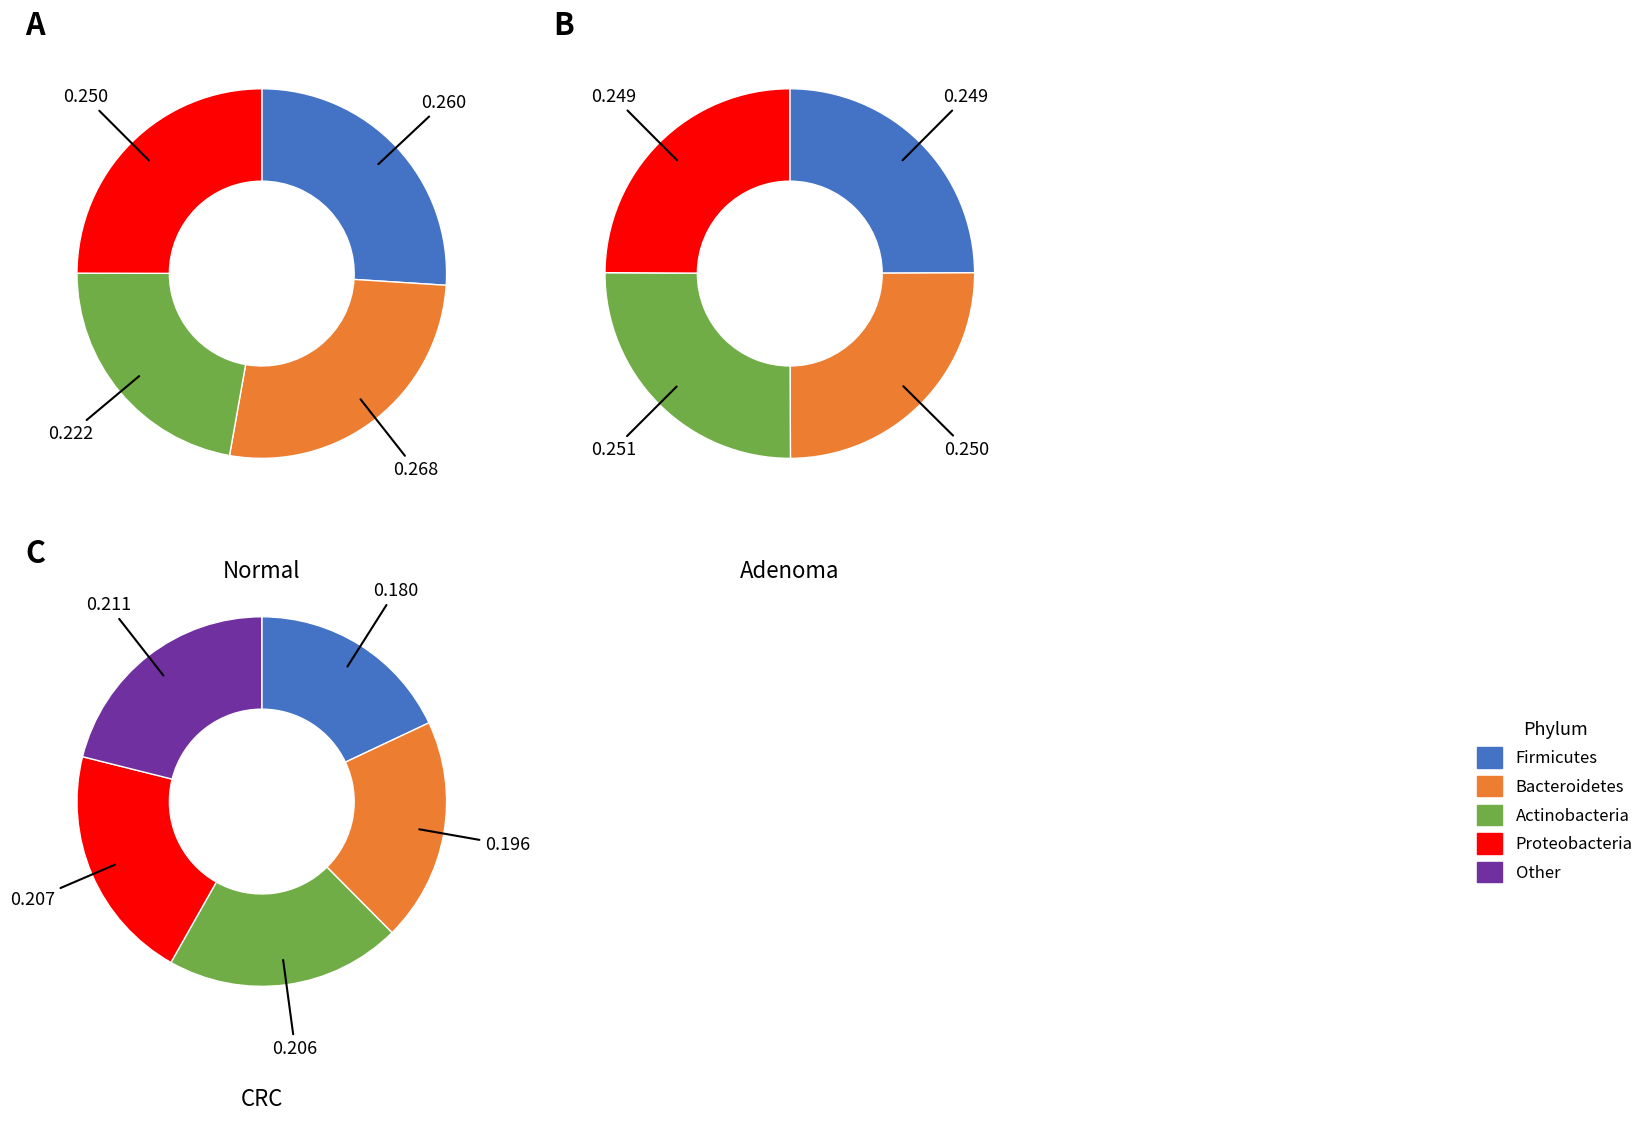

Is it true that 4 is 21% of the pie?

True